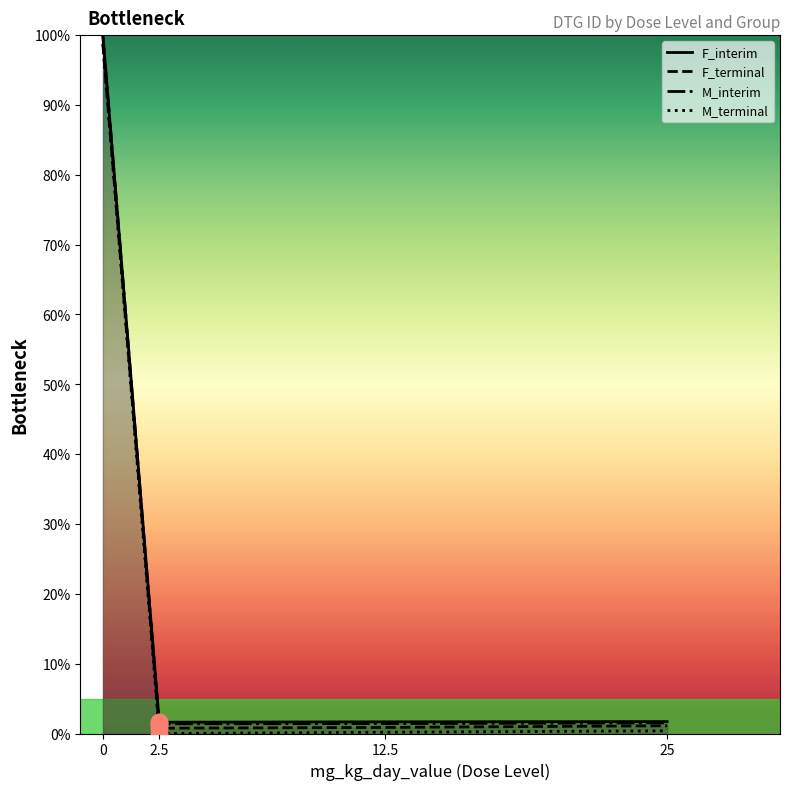

Reading left to right, list all the values displayed in this chart.

F_interim: 100.0	1.6	1.7	1.7
F_terminal: 98.7	0.8	0.9	1.1
M_interim: 100.0	1.4	1.4	1.5
M_terminal: 98.7	0.0	0.2	0.4